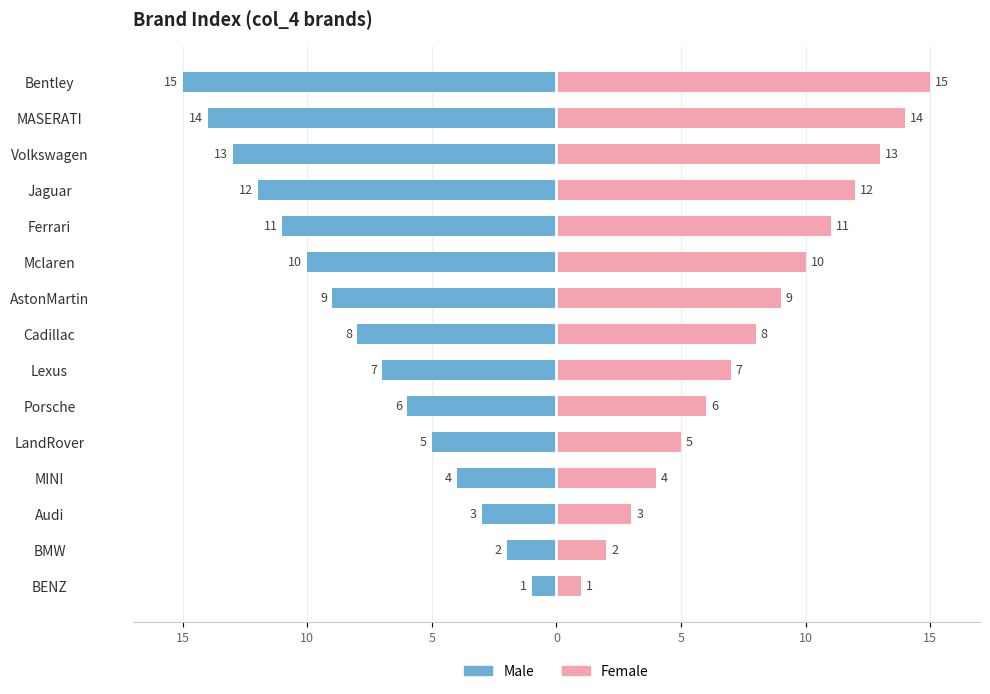

The Female series shows 1 at 15. True or false?

True